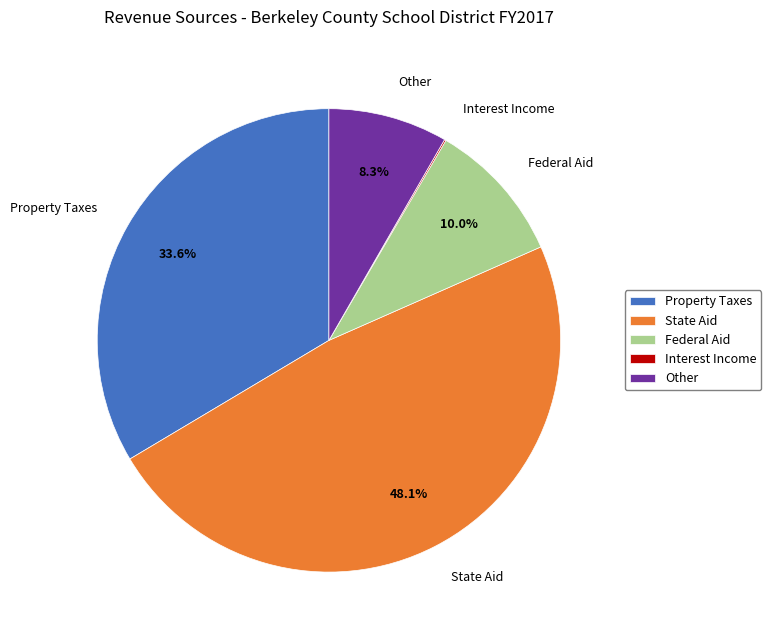

Does any single category account for the majority?

No